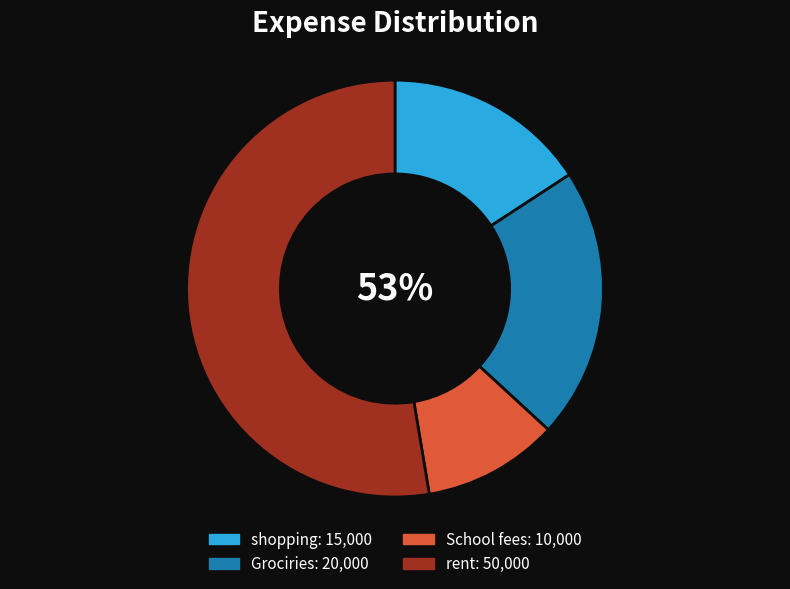

Which category has the smallest portion of the pie?

School fees